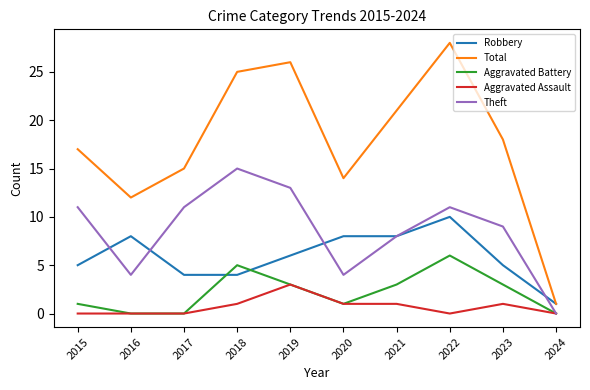

Where does the Total series first go above 18?

2018